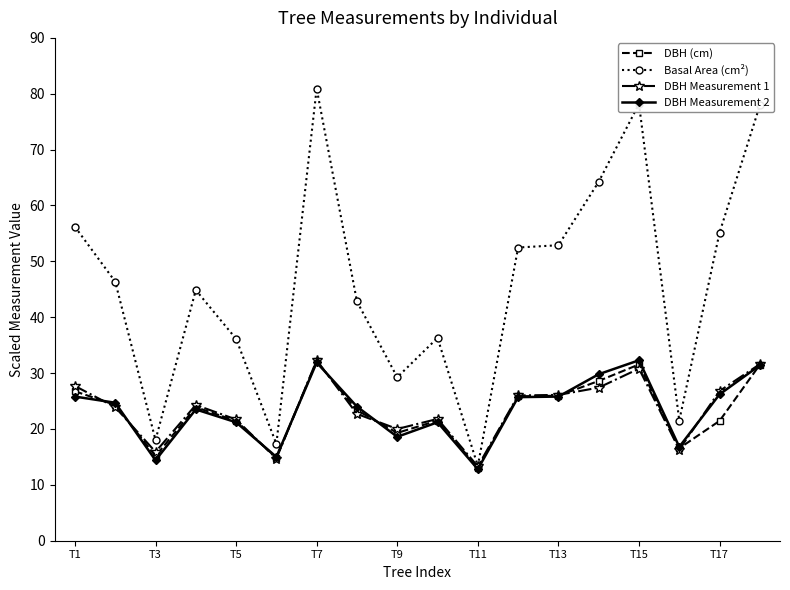

In Basal Area (cm²), how many points are higher than both neighbors (excluding endpoints)?

4